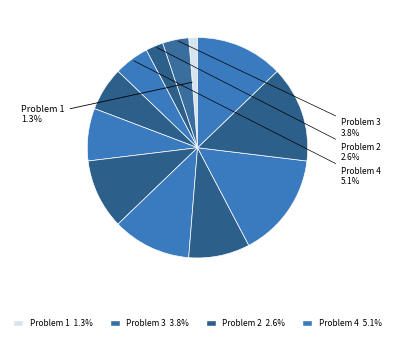

How many segments does this pie chart have?

12